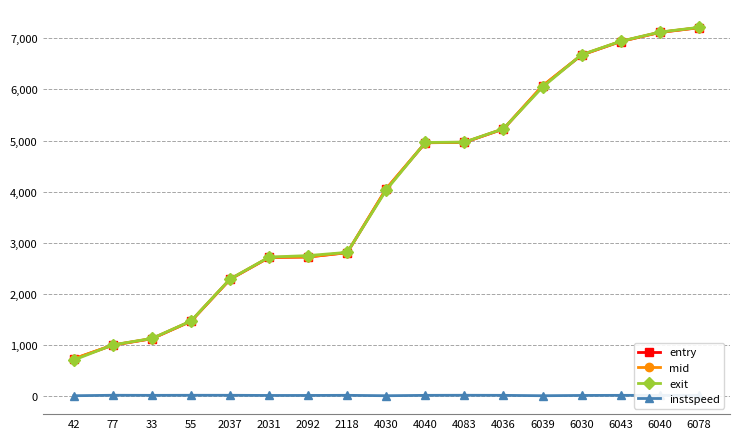

Which series has the largest range (max minus min)?

exit